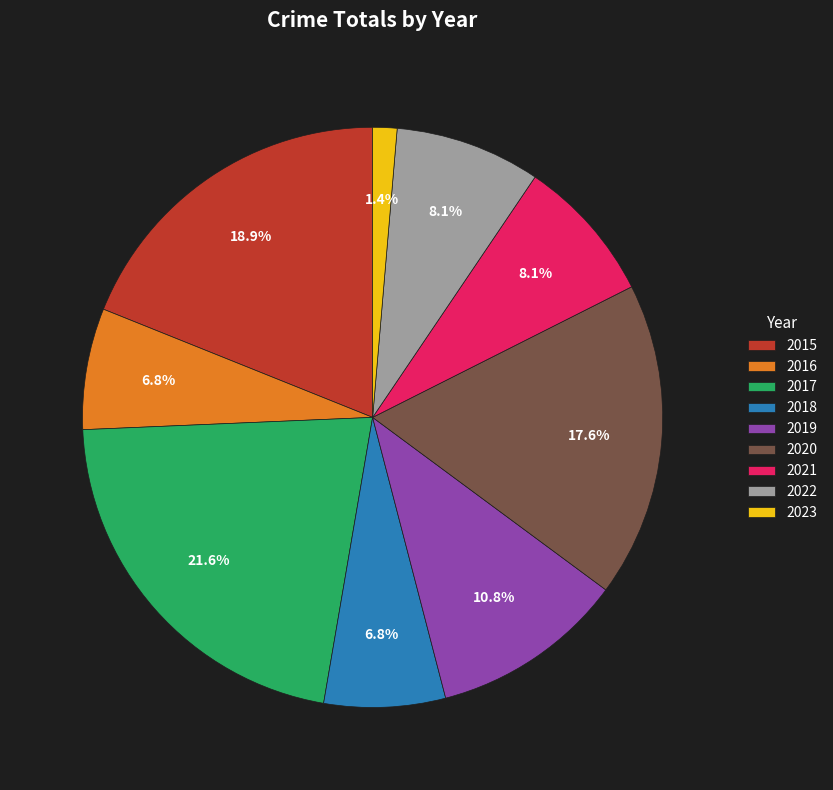

What is the total percentage of 2017 and 2020?

39.2%